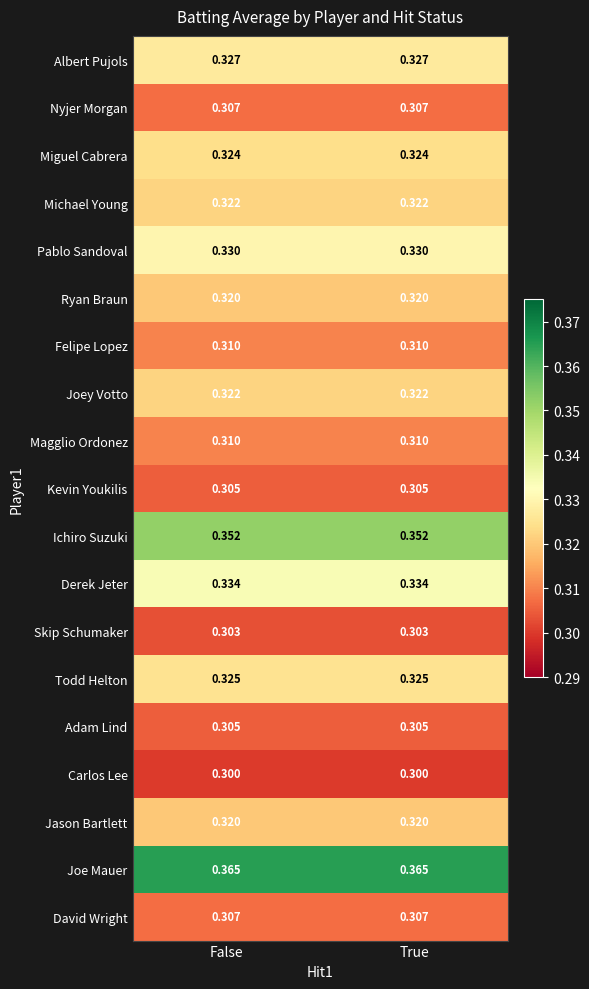

What is the total value across all series at True?

6.1